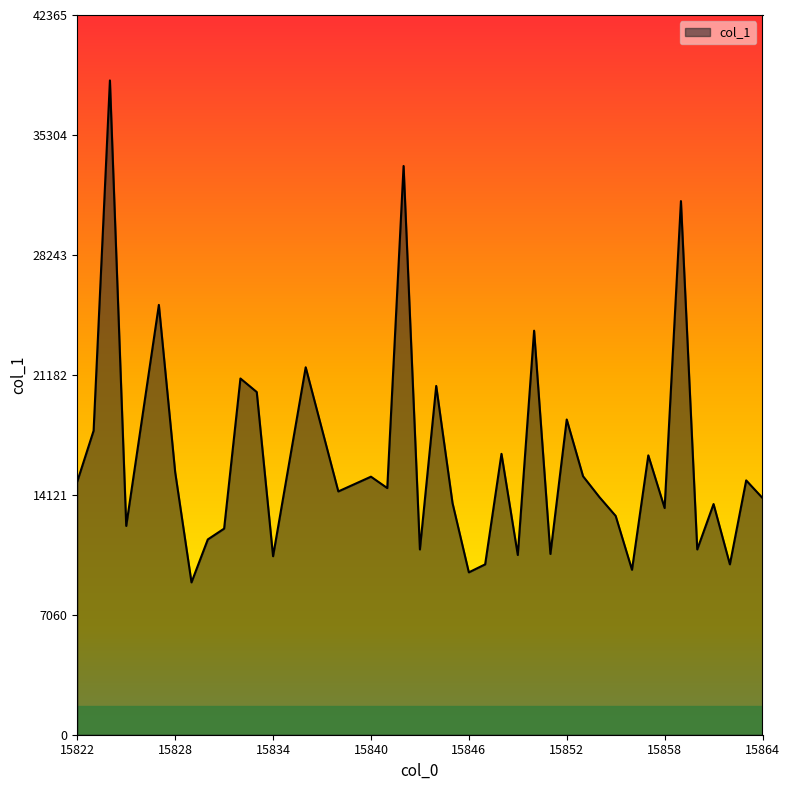

What is the greatest value displayed?

38514.2